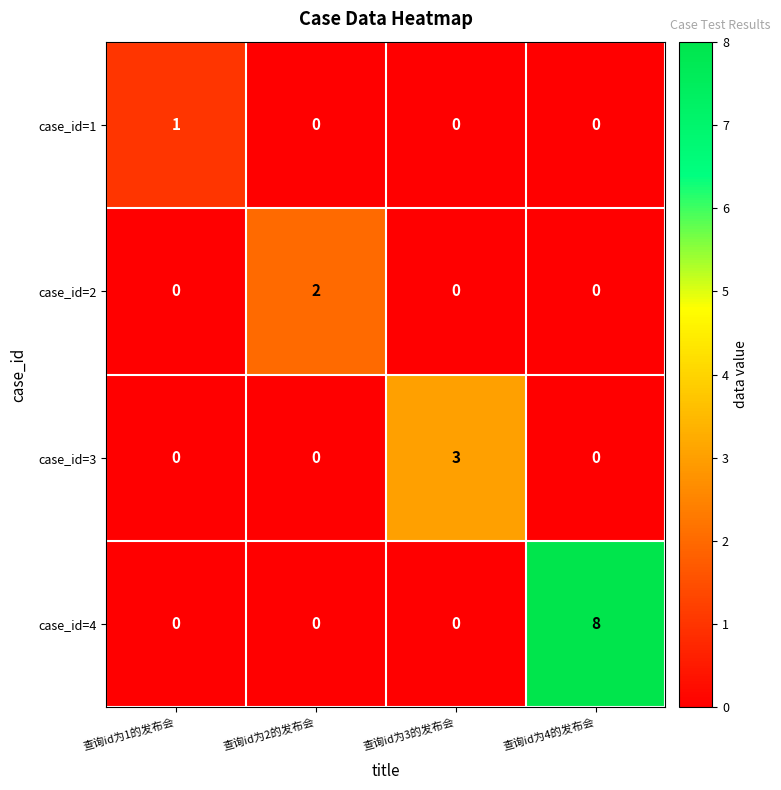

Between 查询id为1的发布会 and 查询id为3的发布会, which series saw the biggest shift?

case_id=3